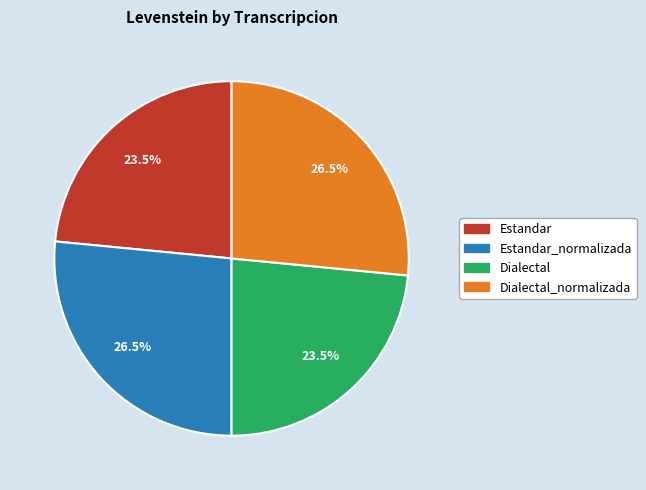

Is there any slice that represents more than half of the pie?

No